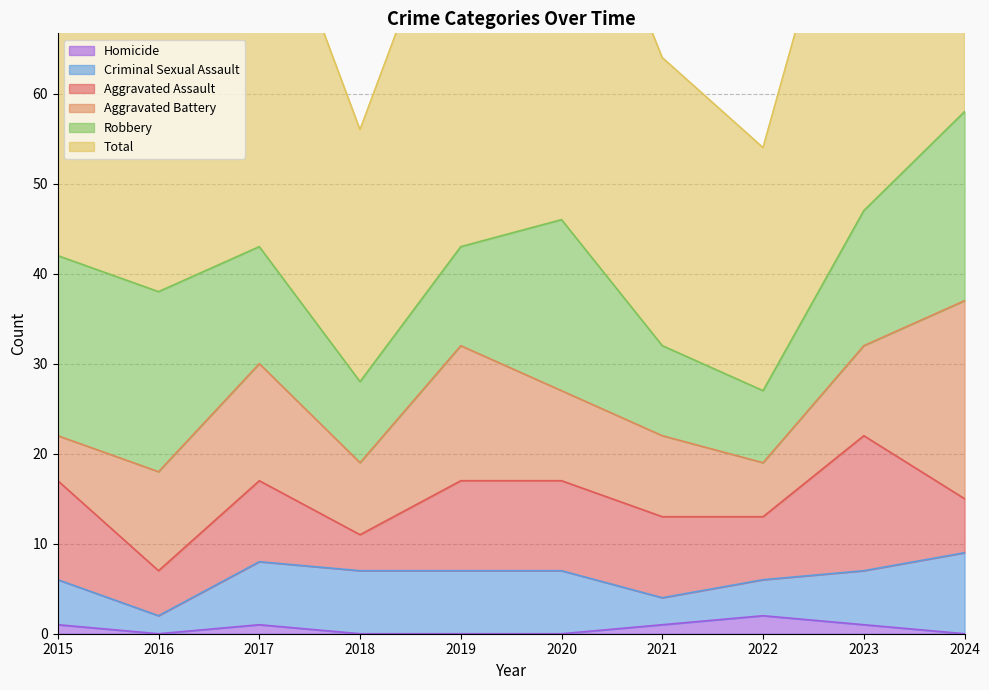

Which series has the widest spread of values?

Total